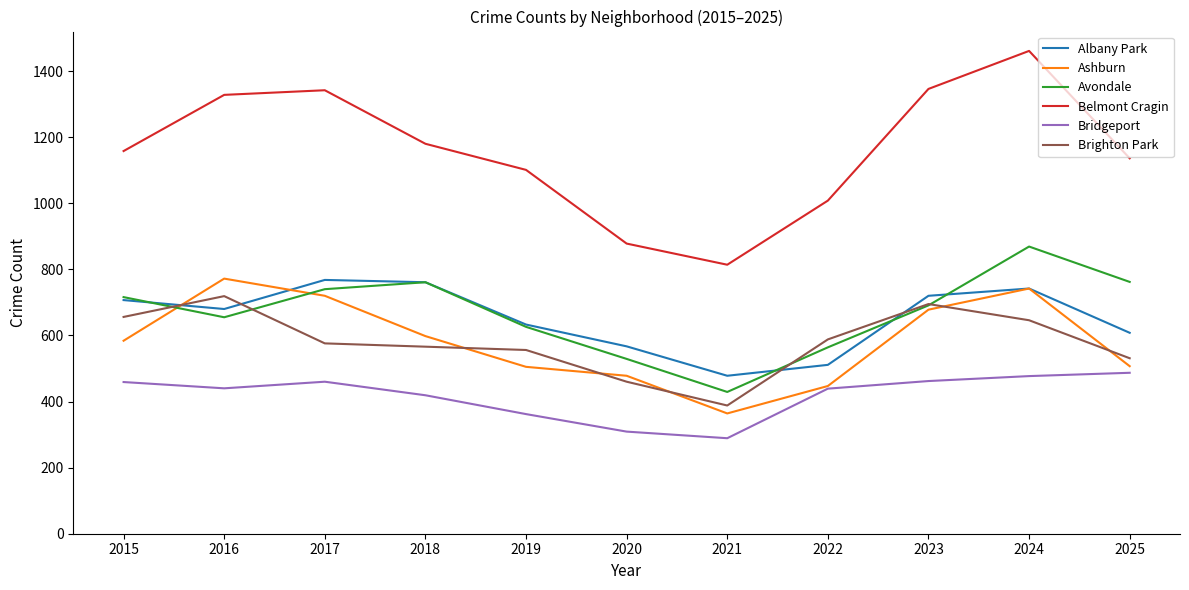

True or false: Albany Park has more than 2 points higher than both neighbors.

False